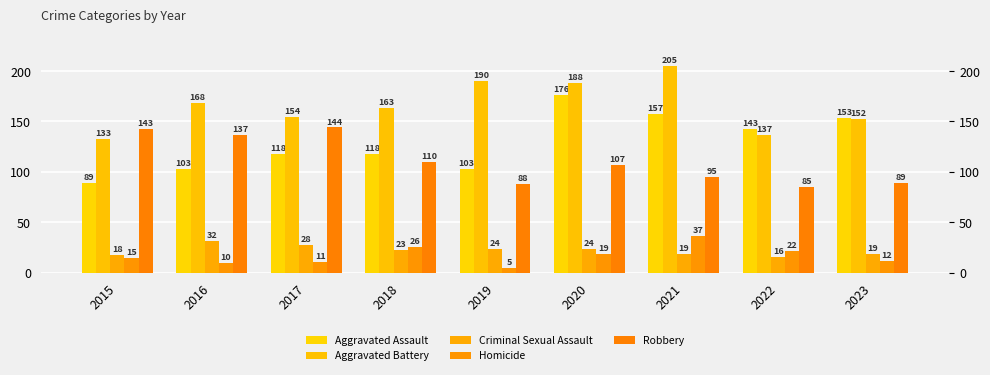

How many data points in Robbery are less than 107?

4